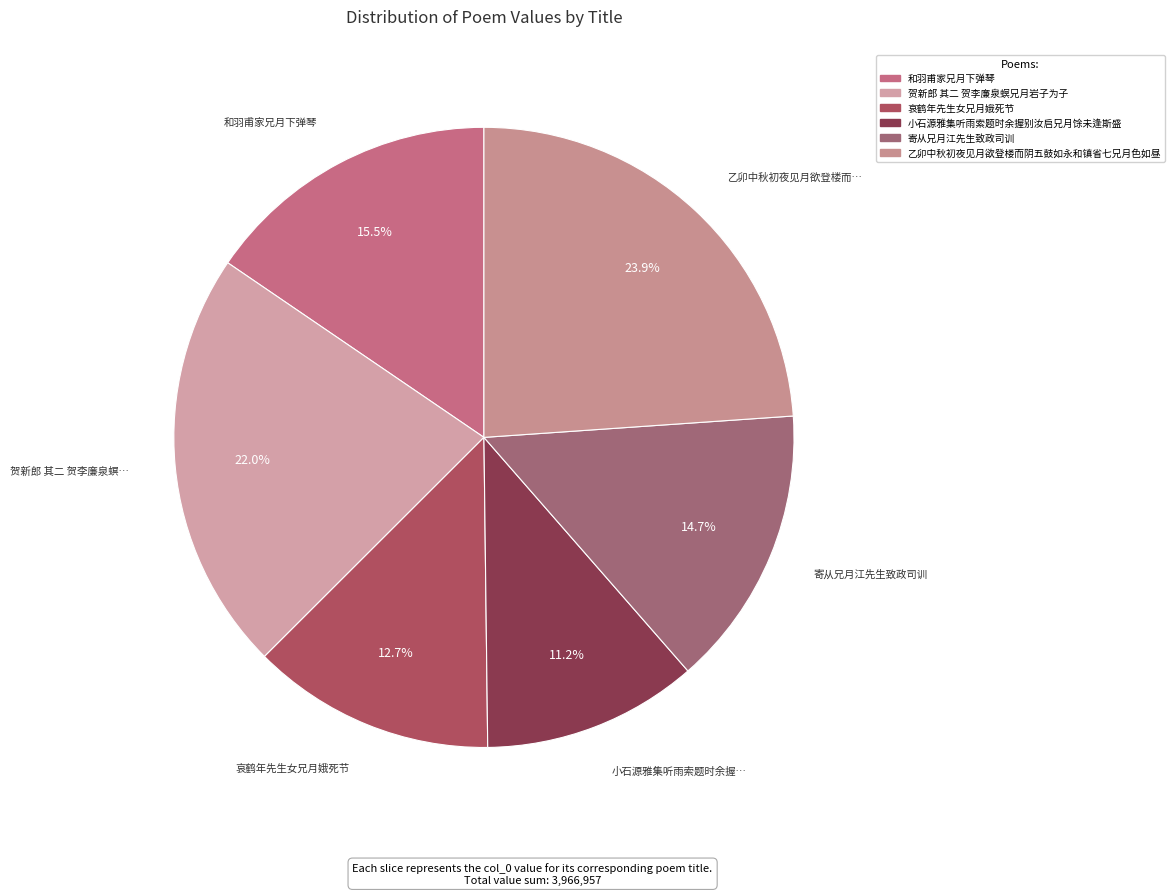

How much of the chart is everything except 寄从兄月江先生致政司训?

85.3%